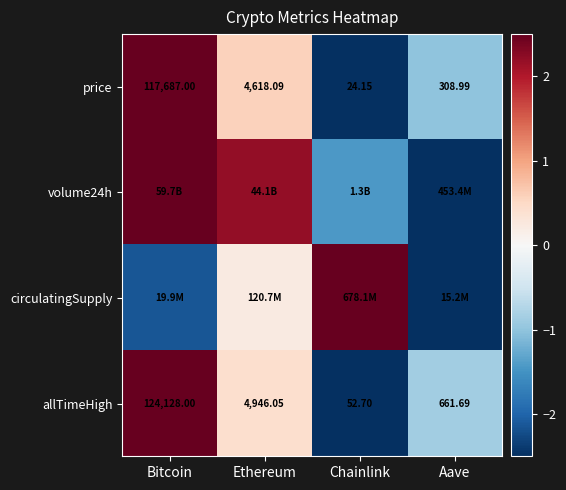

Where does the allTimeHigh series first go above 4946?

Bitcoin